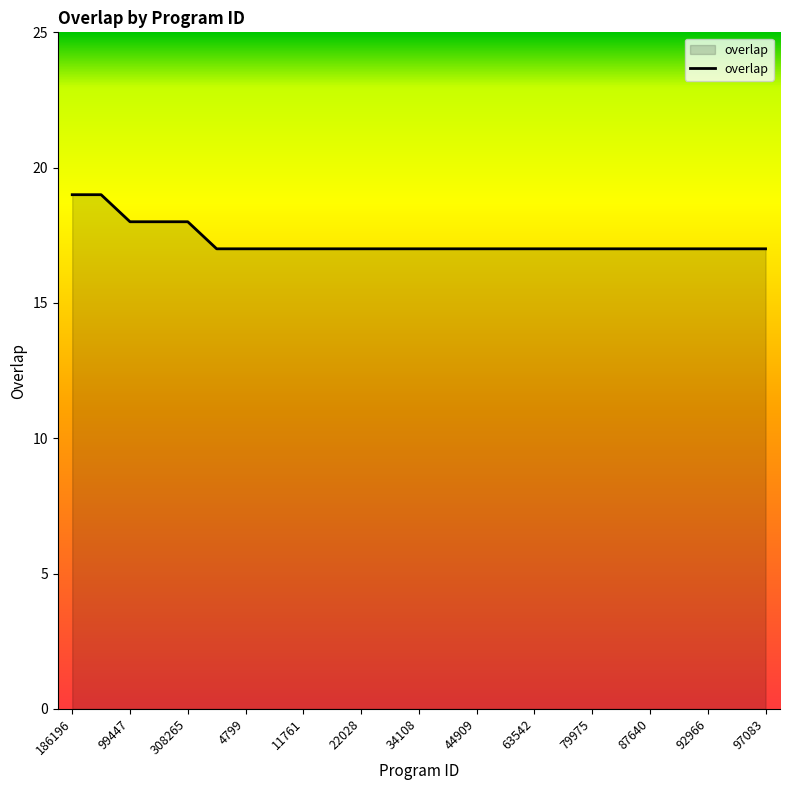

What is the smallest value displayed?

17